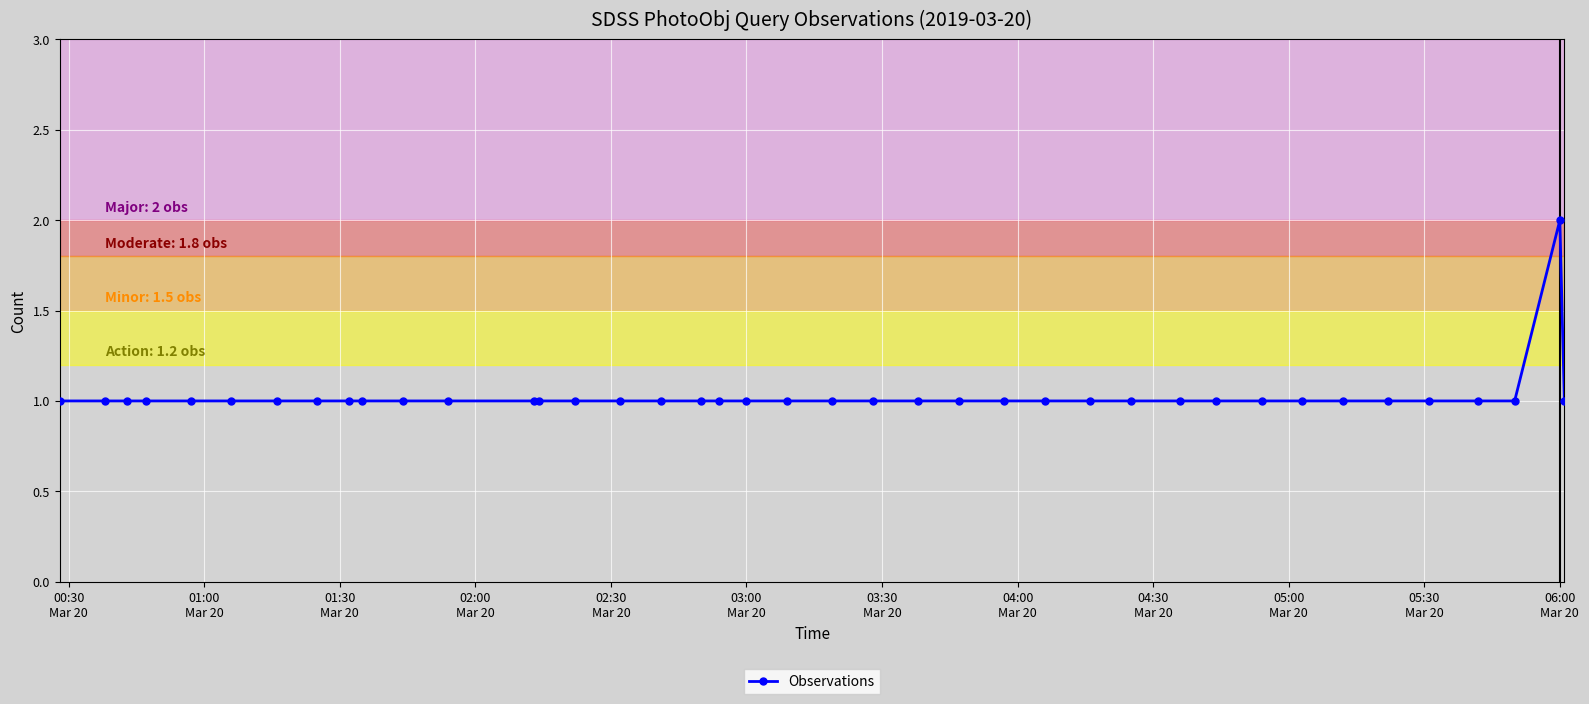

What is the sum of all values?

41